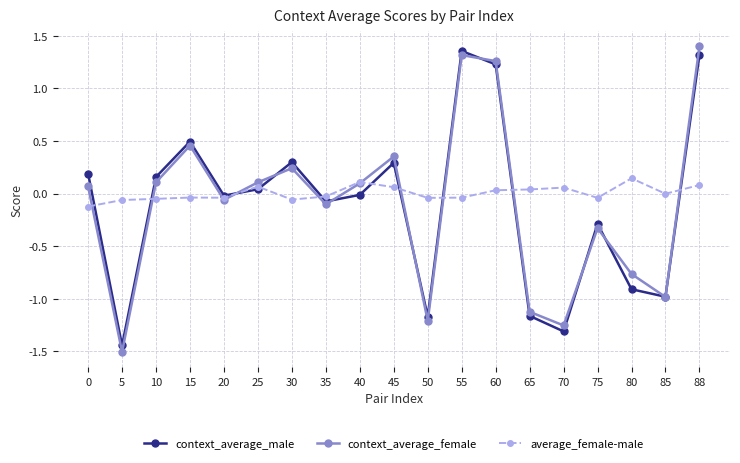

The context_average_male series shows 0.3 at 45. True or false?

True